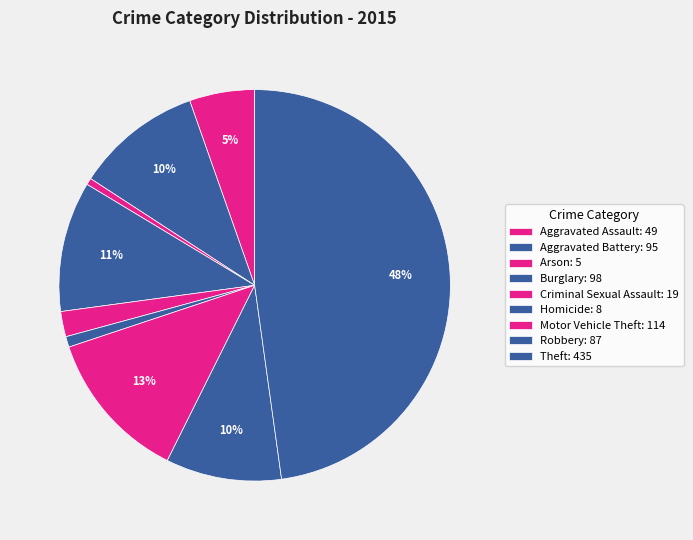

Between Arson and Aggravated Assault, which is larger?

Aggravated Assault